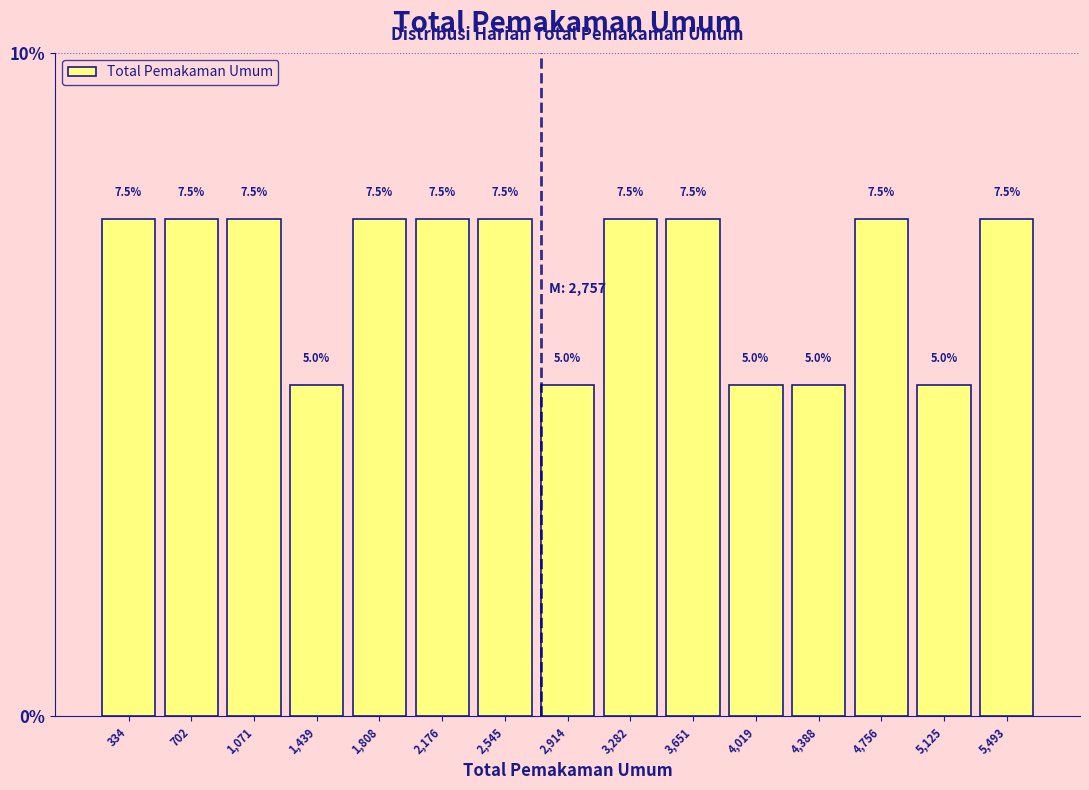

Reading left to right, list every bar in this chart as the range it spans on the x-axis followed by its height. The bar edges are not printed on the chart, so give them approximately, as read against the axis.

150 to 500: 7.5
500 to 900: 7.5
900 to 1250: 7.5
1250 to 1600: 5.0
1600 to 2000: 7.5
2000 to 2350: 7.5
2350 to 2750: 7.5
2750 to 3100: 5.0
3100 to 3450: 7.5
3450 to 3850: 7.5
3850 to 4200: 5.0
4200 to 4550: 5.0
4550 to 4950: 7.5
4950 to 5300: 5.0
5300 to 5700: 7.5